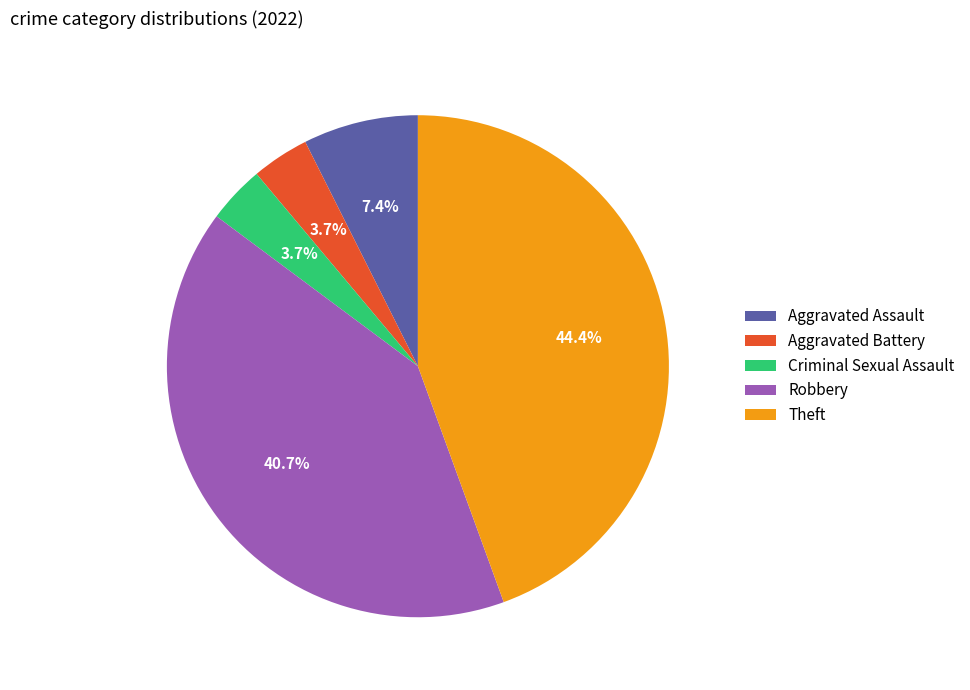

Does any single category account for the majority?

No